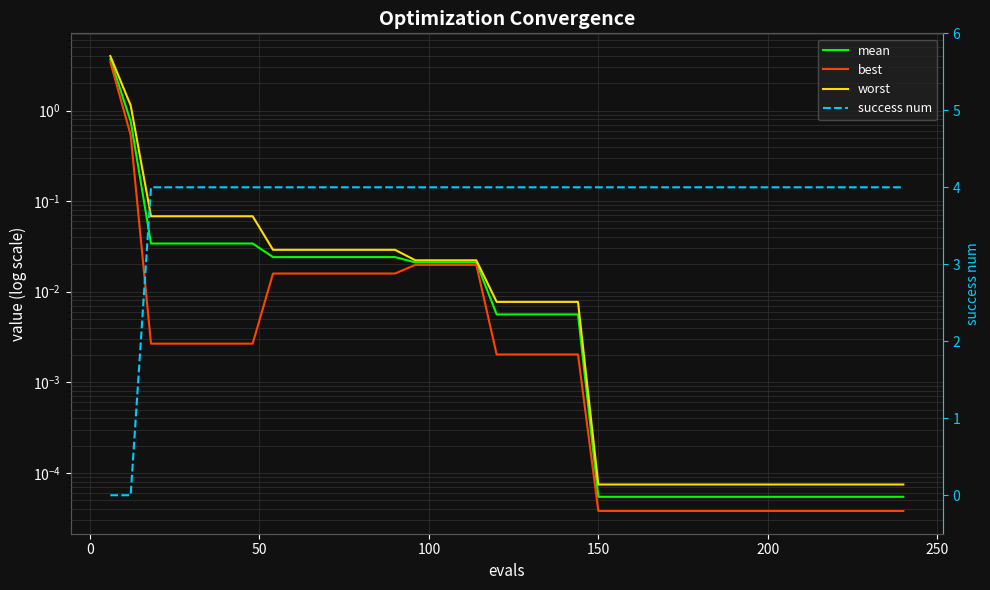

What are all the series names shown in the legend?

mean, best, worst, success num